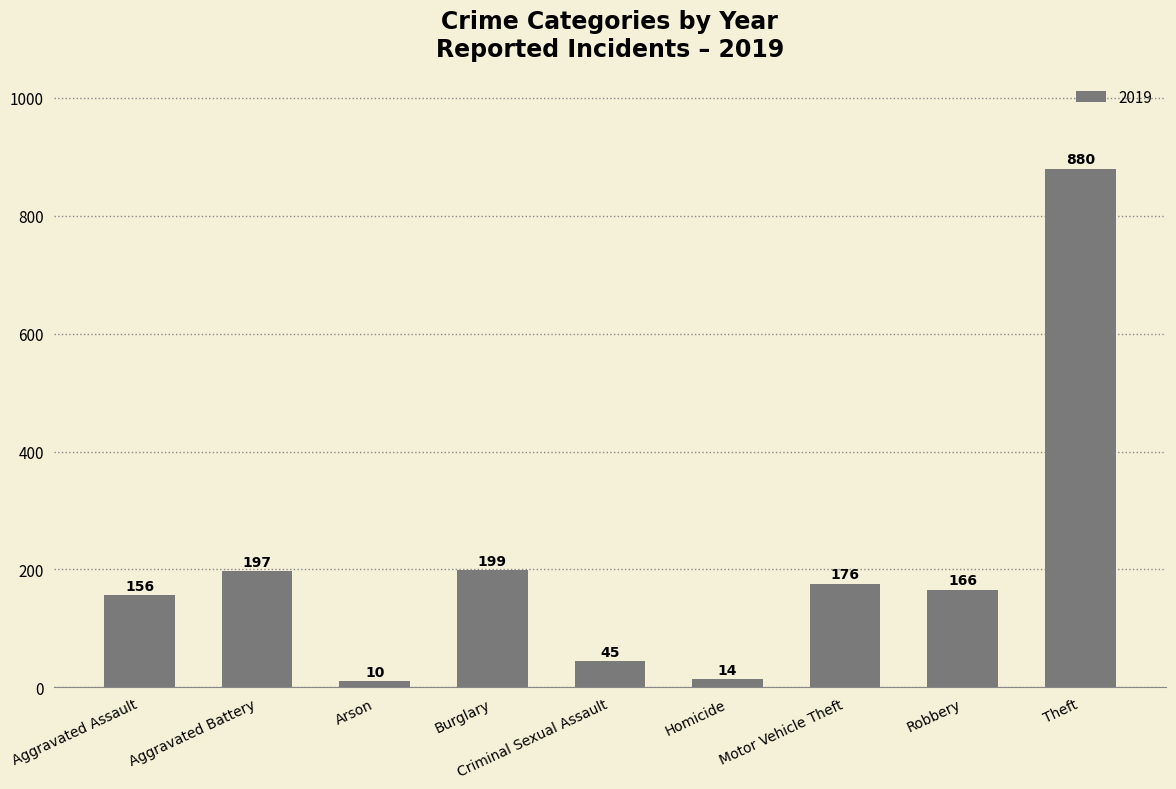

Between Burglary and Motor Vehicle Theft, which is larger?

Burglary